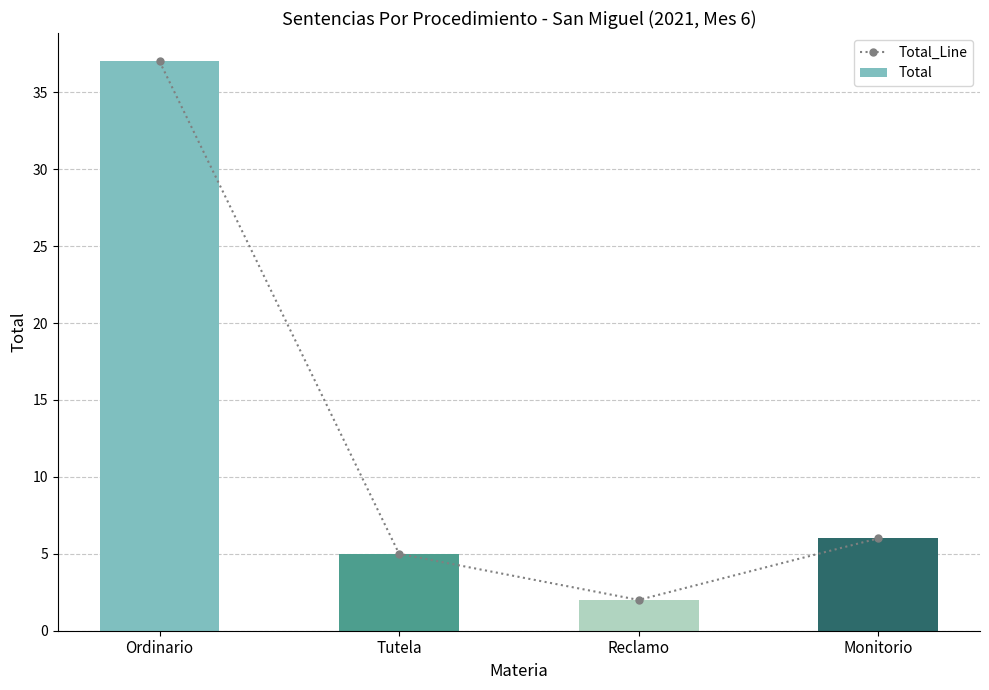

Is it true that Total equals 2 at Reclamo?

True